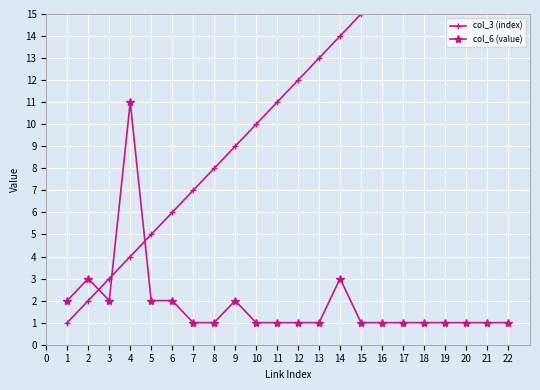

How many times do col_3 (index) and col_6 (value) cross each other?

3